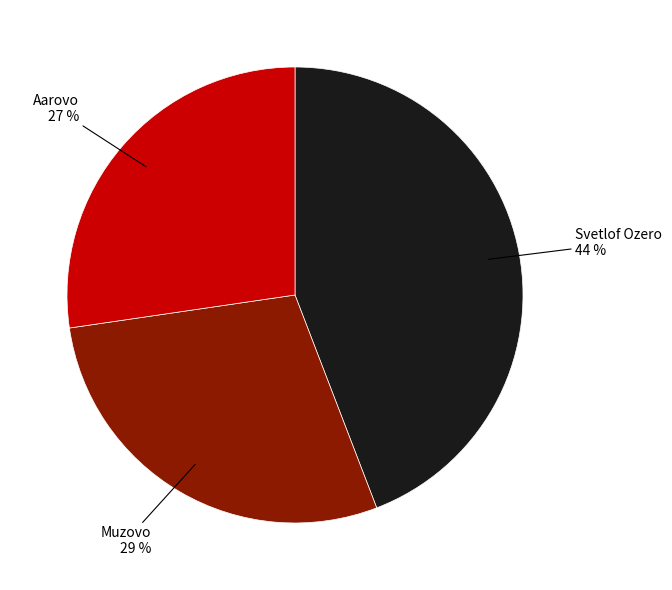

Is Muzovo the majority of the pie?

No